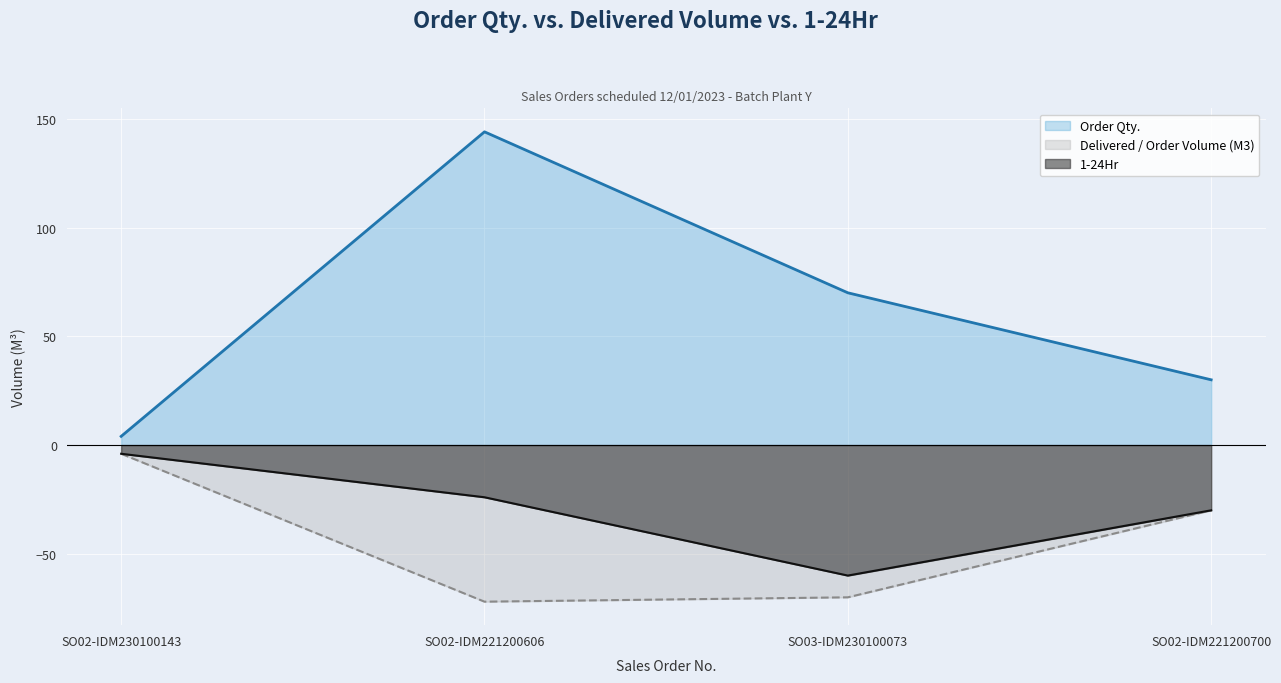

Reading left to right, what are all the values shown in this chart?

Order Qty.: SO02-IDM230100143=4	SO02-IDM221200606=144	SO03-IDM230100073=70	SO02-IDM221200700=30
Delivered / Order Volume (M3): SO02-IDM230100143=-4	SO02-IDM221200606=-72	SO03-IDM230100073=-70	SO02-IDM221200700=-30
1-24Hr: SO02-IDM230100143=-4	SO02-IDM221200606=-24	SO03-IDM230100073=-60	SO02-IDM221200700=-30